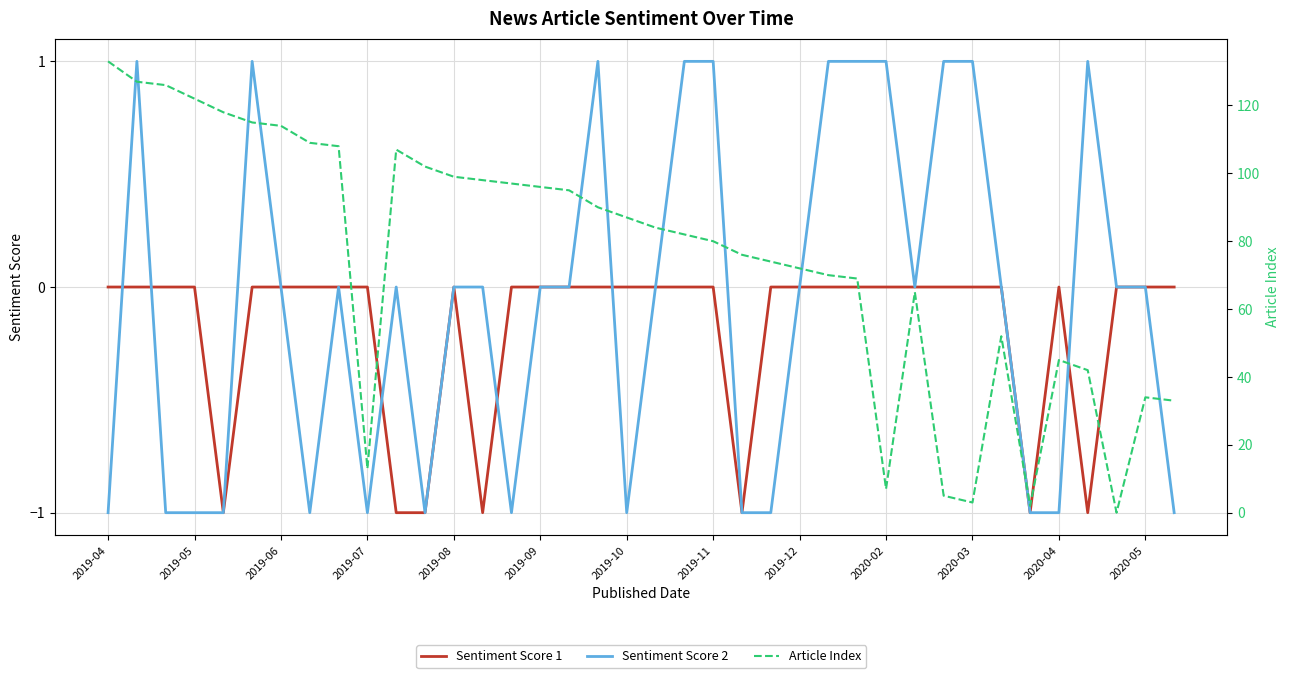

Reading left to right, transcribe all the data shown in this chart.

Sentiment Score 1: 0	0	0	0	-1	0	0	0	0	0	-1	-1	0	-1	0	0	0	0	0	0	0	0	-1	0	0	0	0	0	0	0	0	0	-1	0	-1	0	0	0
Sentiment Score 2: -1	1	-1	-1	-1	1	0	-1	0	-1	0	-1	0	0	-1	0	0	1	-1	0	1	1	-1	-1	0	1	1	1	0	1	1	0	-1	-1	1	0	0	-1
Article Index: 133	127	126	122	118	115	114	109	108	13	107	102	99	98	97	96	95	90	87	84	82	80	76	74	72	70	69	7	65	5	3	52	2	45	42	0	34	33